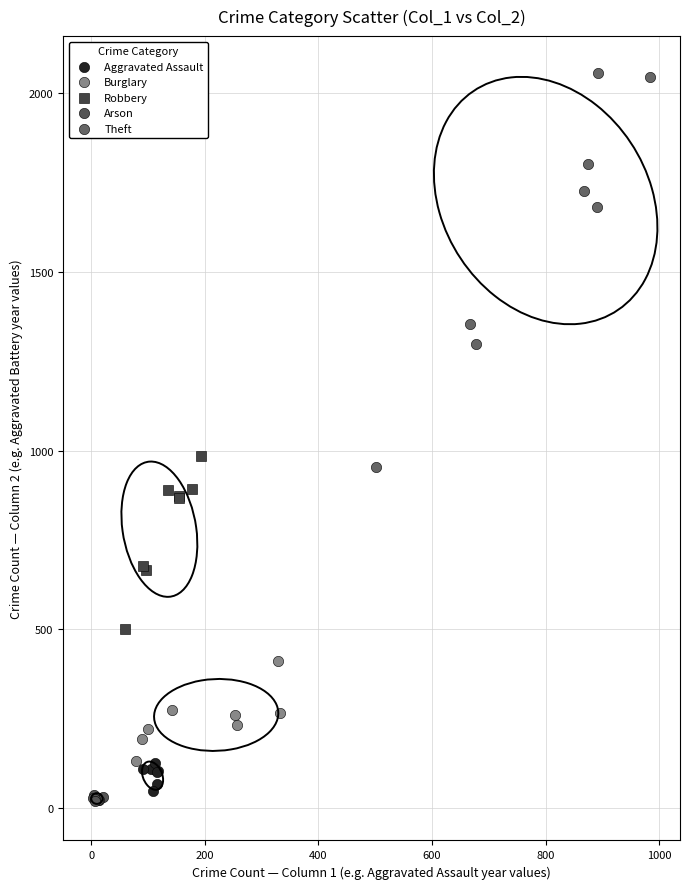

Which series reaches the maximum Y coordinate?

Theft